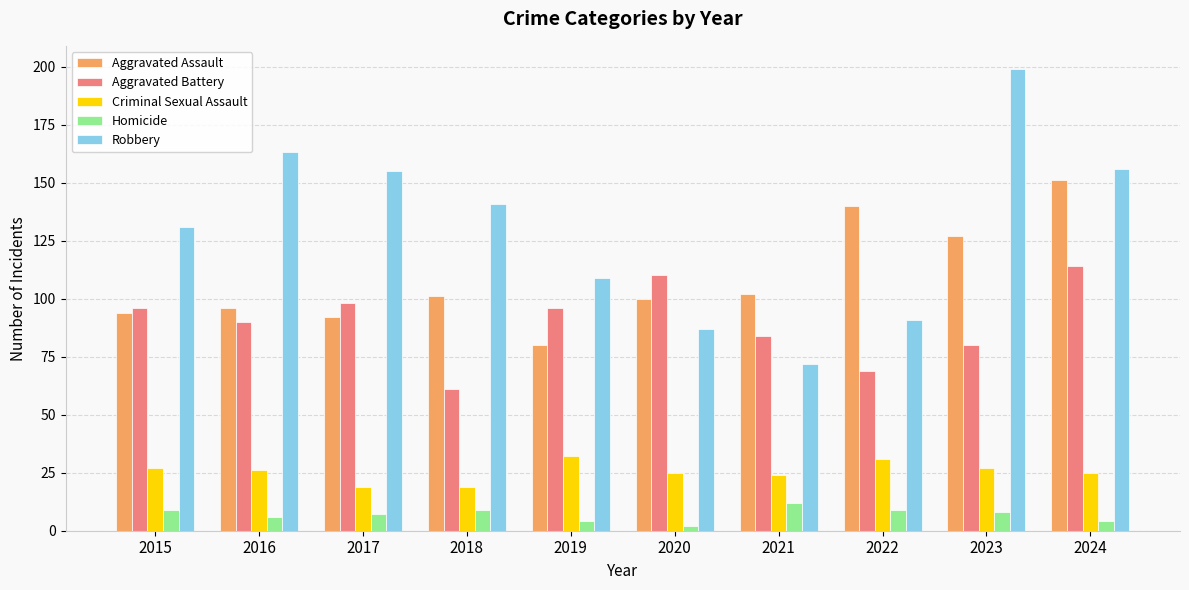

What is the smallest value displayed?

2